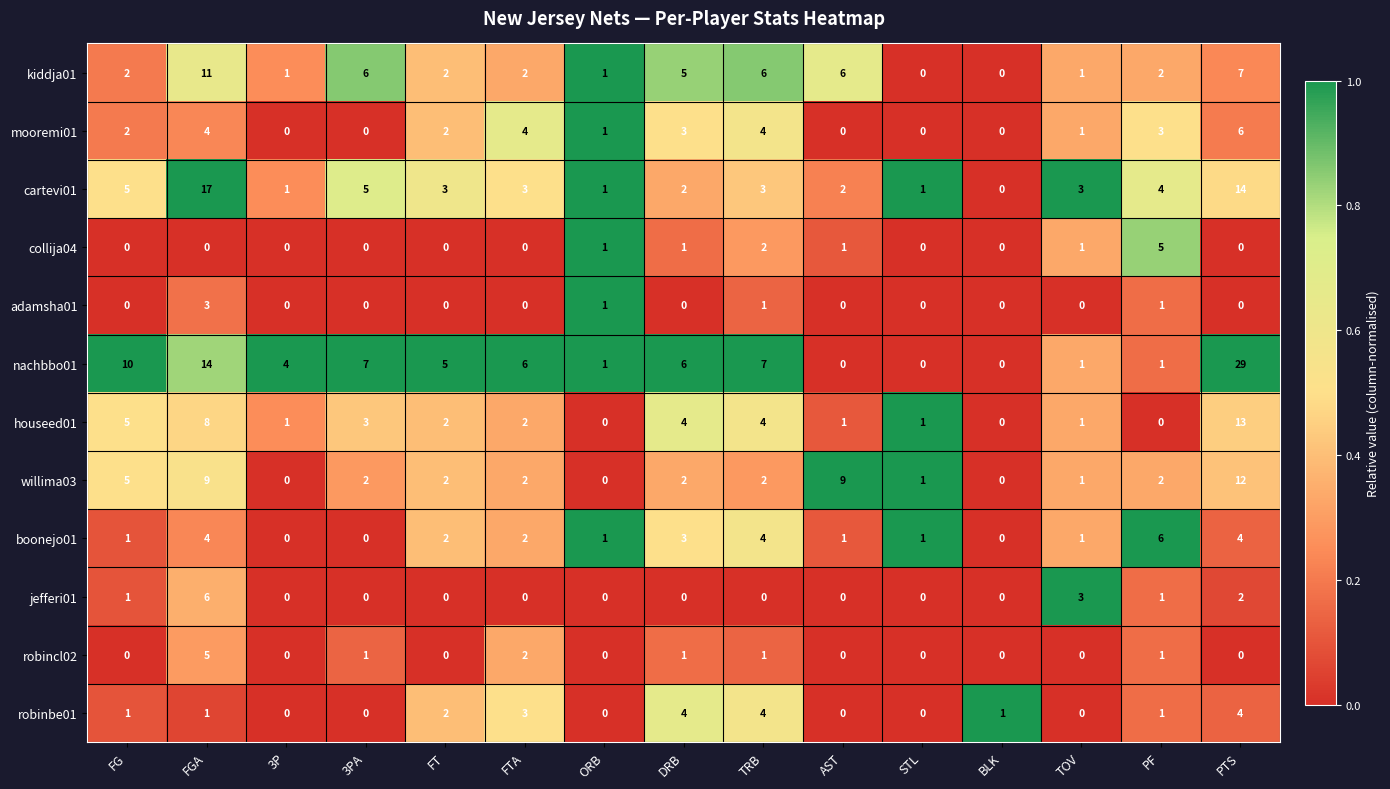

At which category is the sum across all series the highest?

PTS